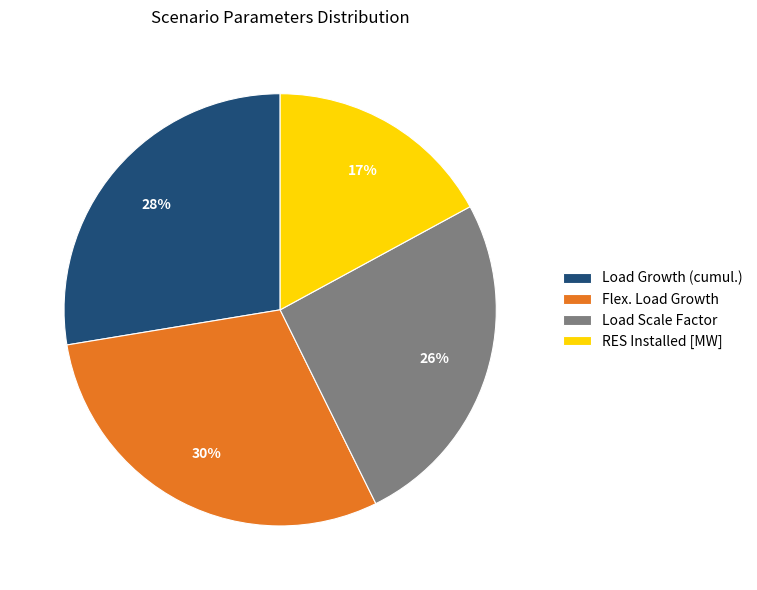

Approximately how many times larger is the value at Load Scale Factor compared to Flex. Load Growth?

0.9